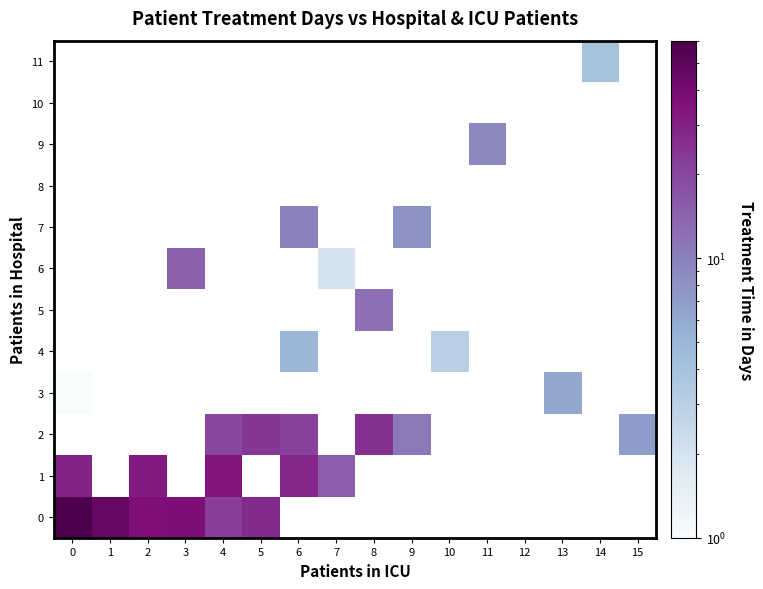

Rank the series at 12 from highest to lowest value.

0, 1, 2, 3, 4, 5, 6, 7, 8, 9, 10, 11